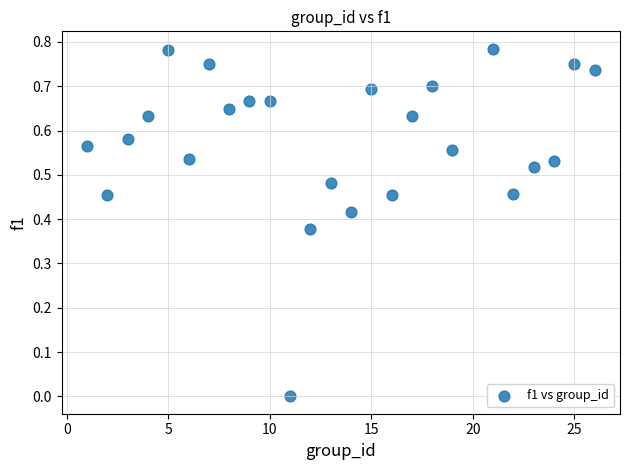

What is the range of X values (max minus min)?

25.0